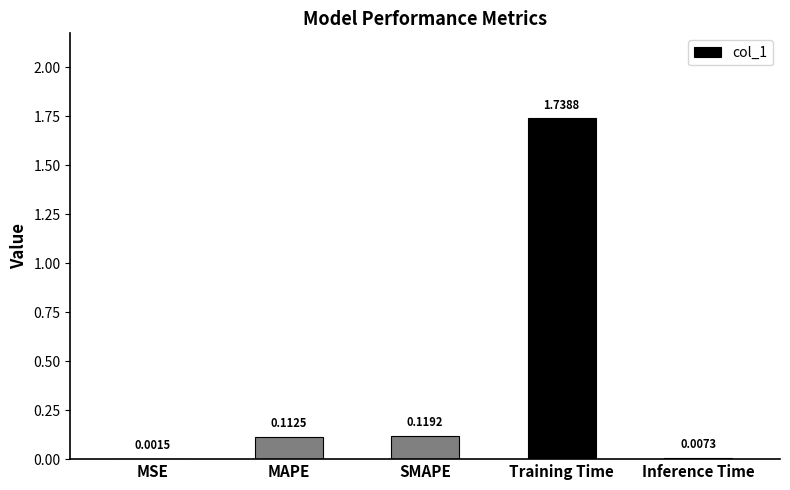

The chart shows a value of 0.2 at SMAPE. True or false?

False